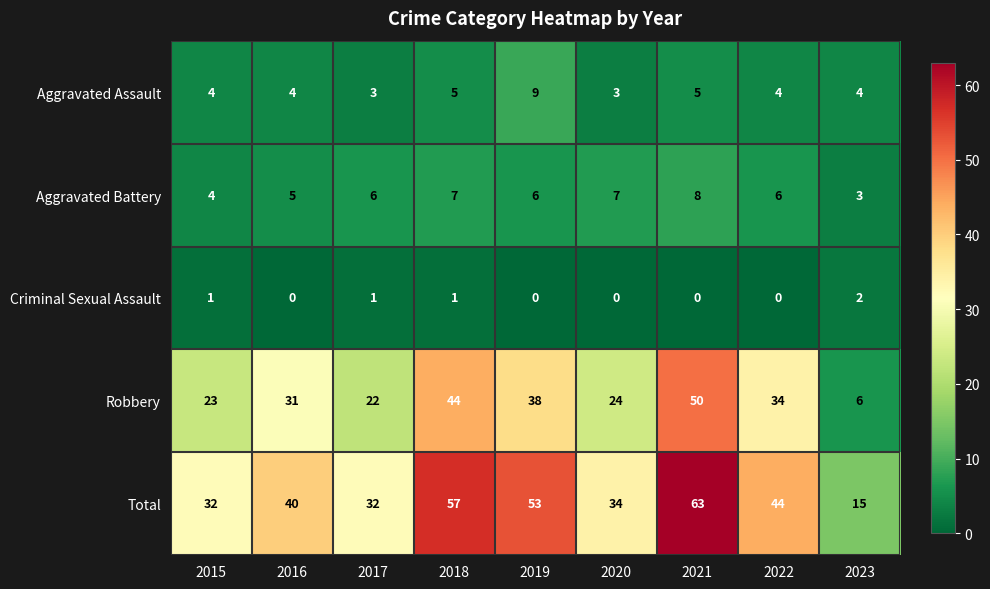

At how many categories does at least one series exceed 24?

8